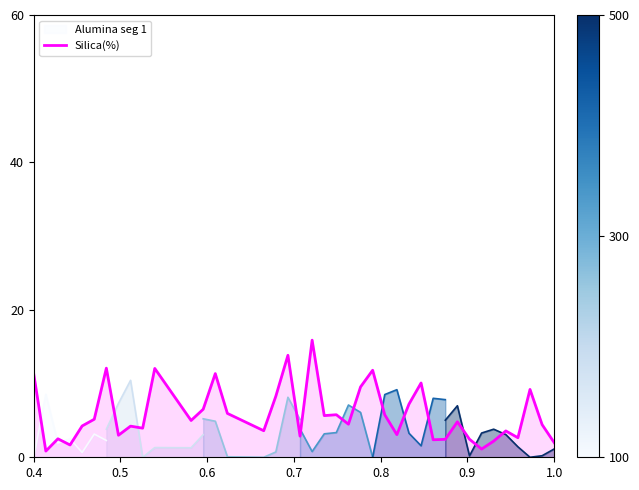

What is the average value?

5.9